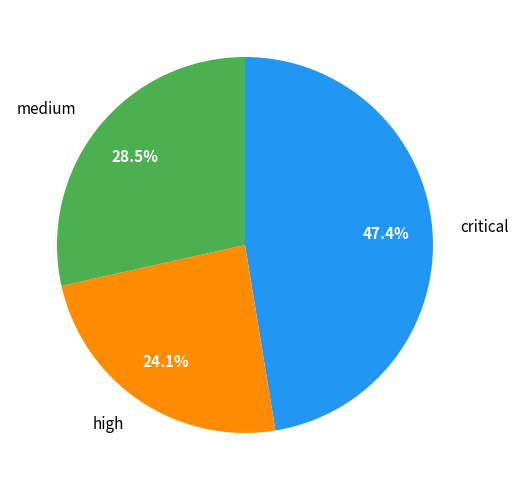

Is the sum of high and critical greater than half?

Yes